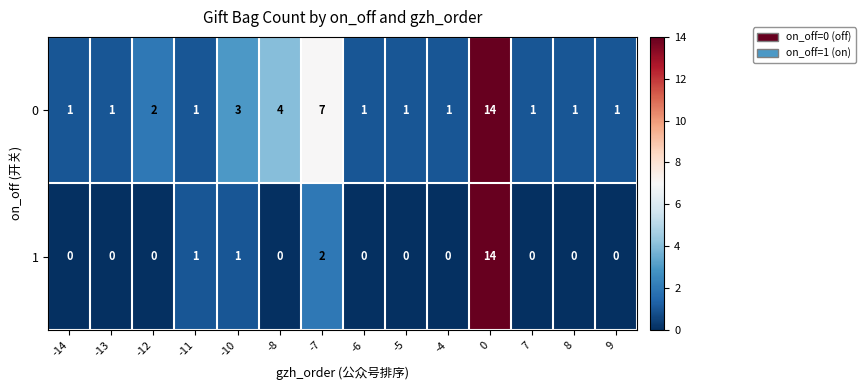

The value of 0 at -14 is 1. True or false?

True